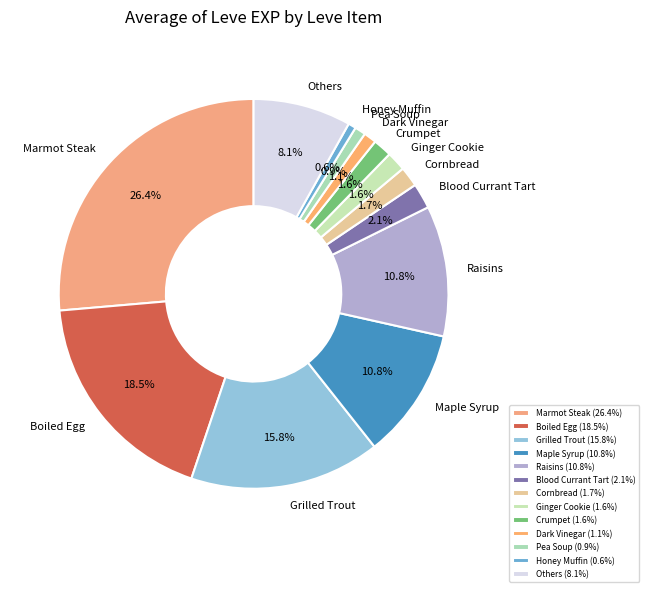

Is there any slice that represents more than half of the pie?

No